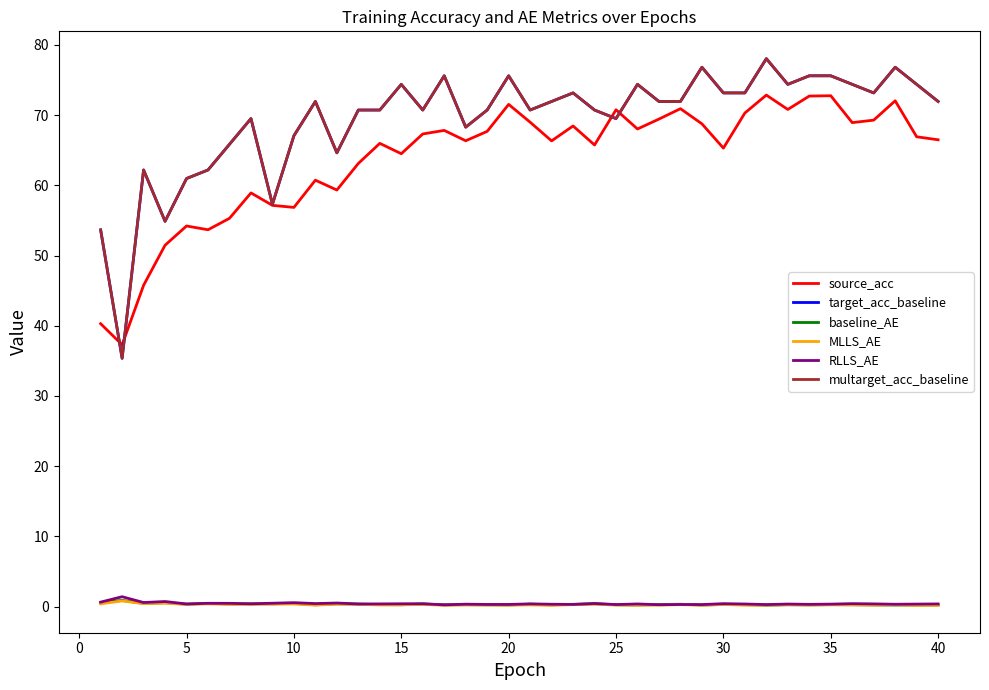

True or false: MLLS_AE and multarget_acc_baseline intersect in this chart.

False